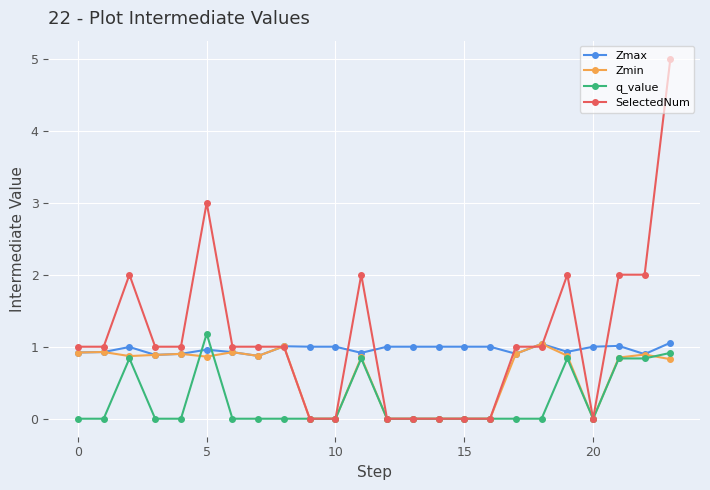

What is the greatest value displayed?

5.0